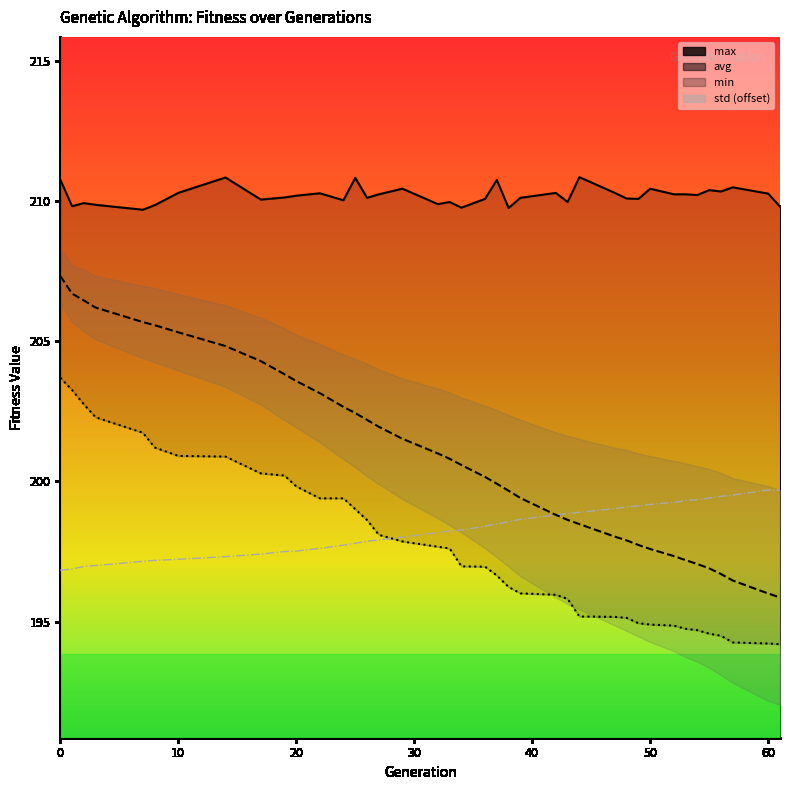

Does the chart have visible grid lines?

No